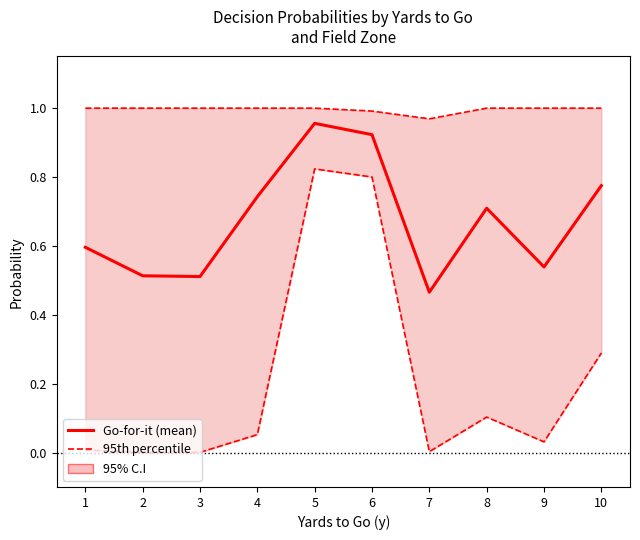

The value of 95th percentile at 8 is 1.0. True or false?

True